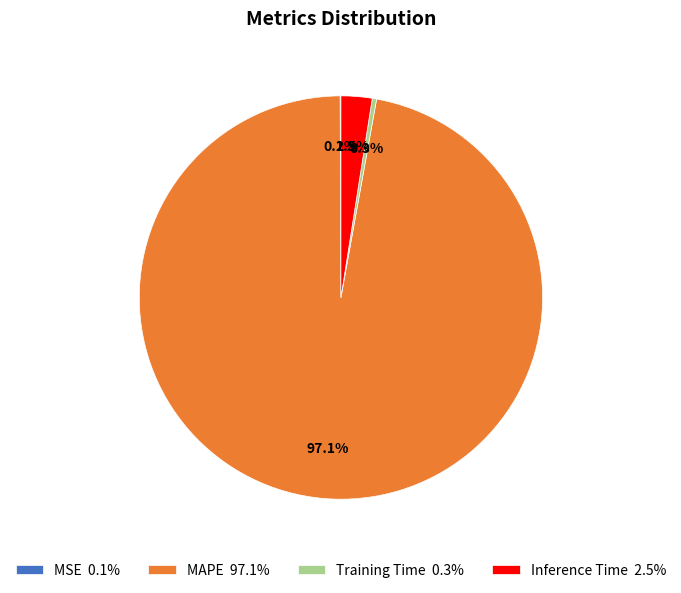

Which category has the biggest portion of the pie?

MAPE